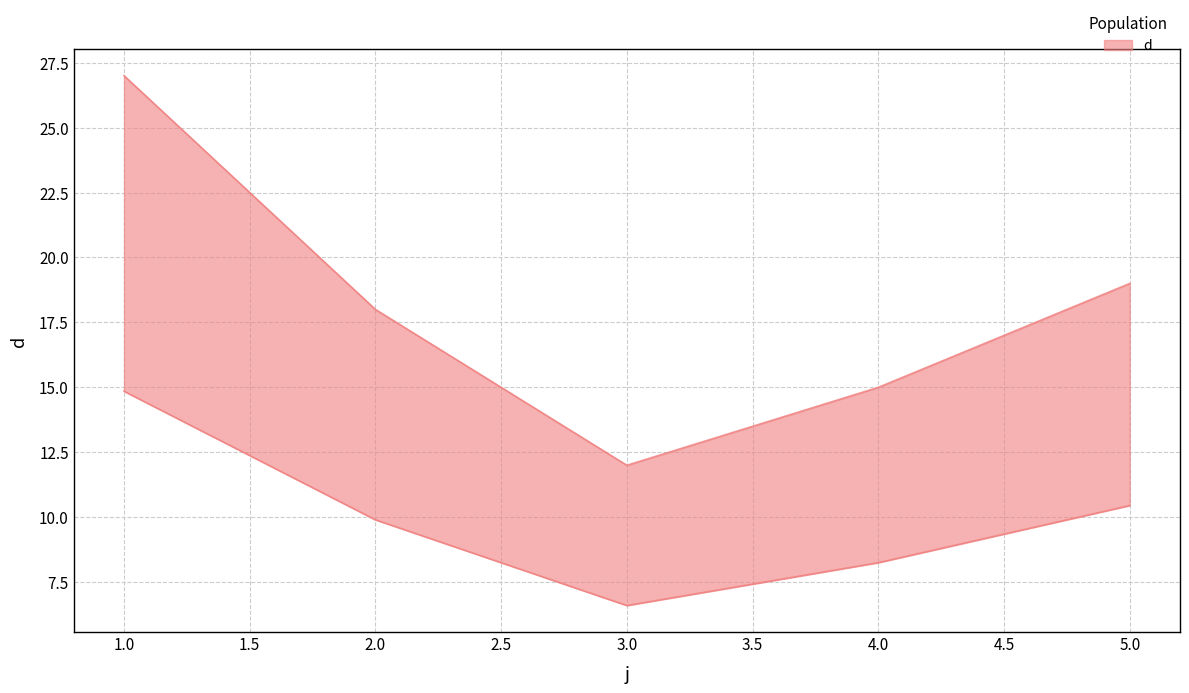

Reading left to right, what are all the values shown in this chart?

1=14.9	2=9.9	3=6.6	4=8.2	5=10.5